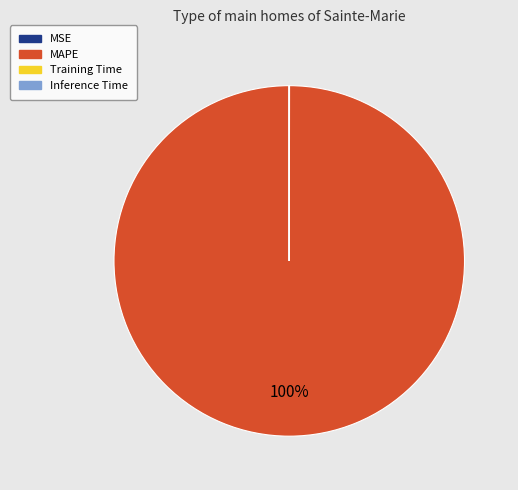

What is the largest slice in the pie chart?

MAPE